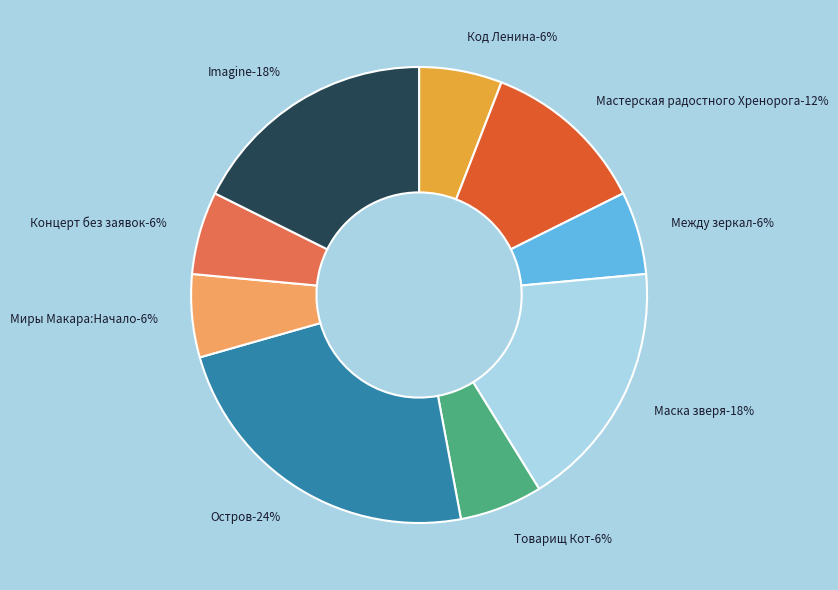

Approximately how many times larger is the value at Маска зверя compared to Мастерская радостного Хренорога?

1.5